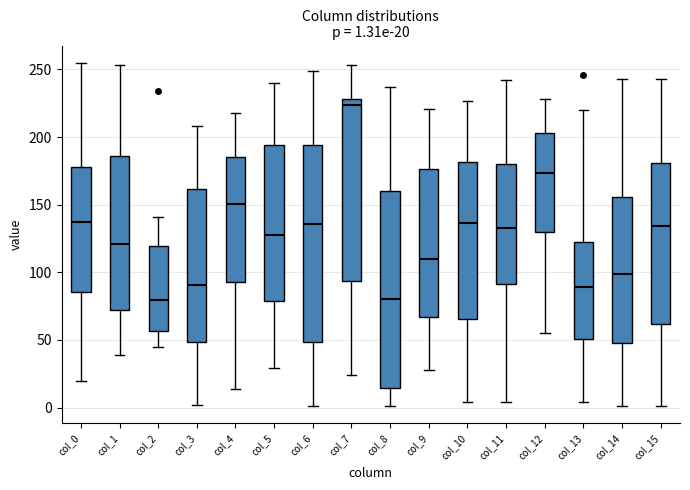

Which box has the highest median line?

col_7